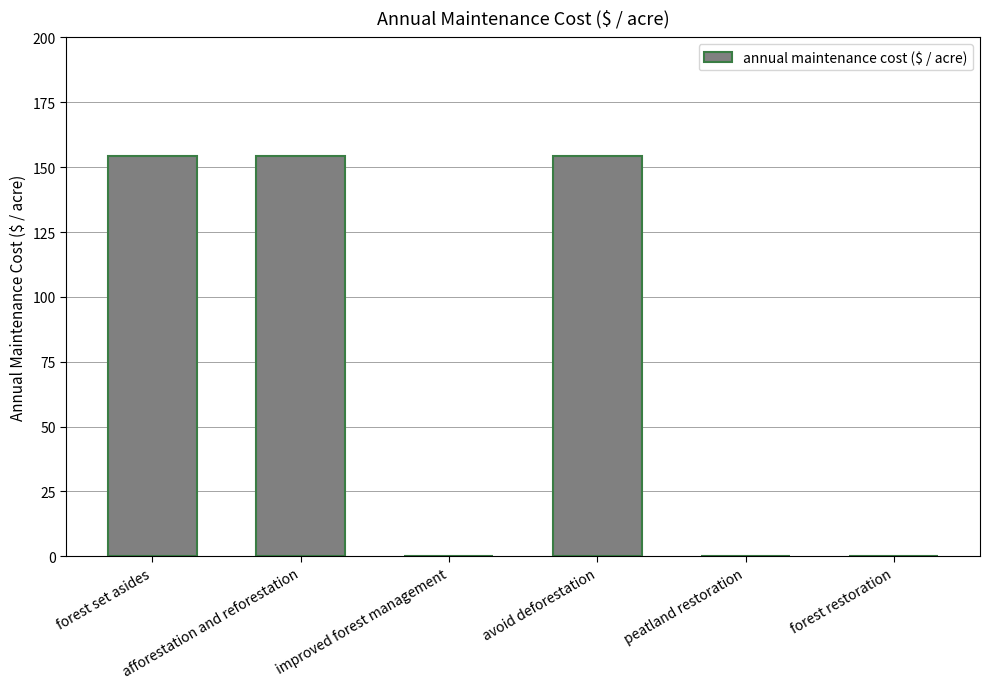

Reading left to right, what are all the values shown in this chart?

forest set asides=154.3	afforestation and reforestation=154.3	improved forest management=0.0	avoid deforestation=154.3	peatland restoration=0.0	forest restoration=0.0